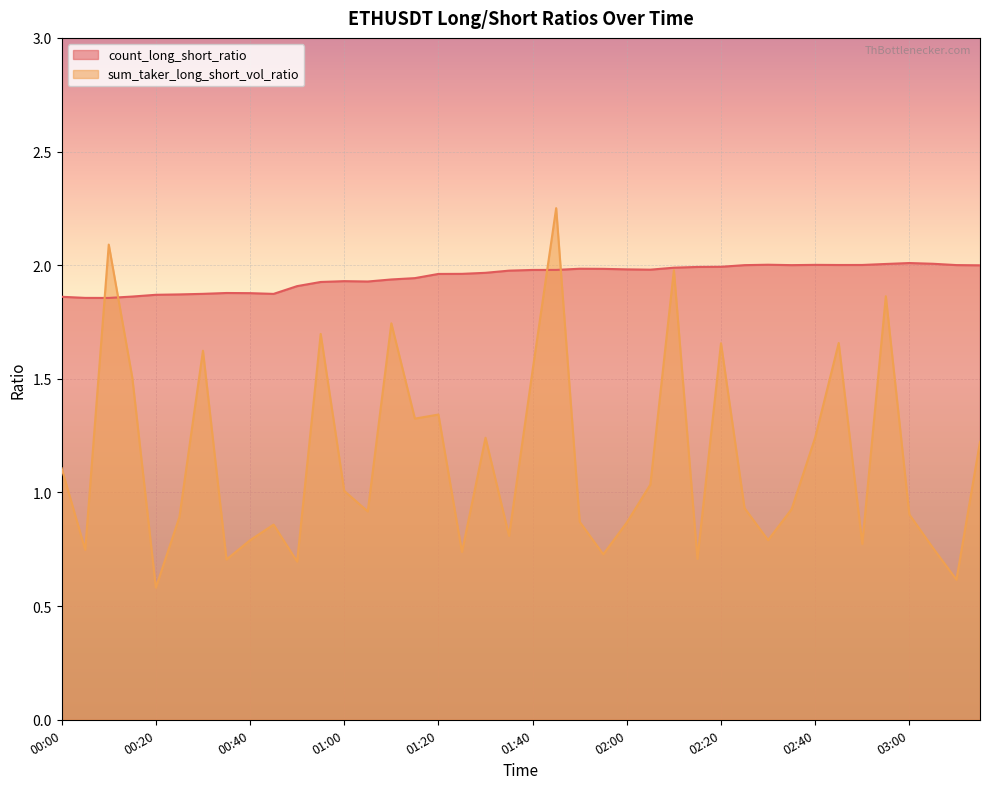

Count the number of categories in the chart.

40